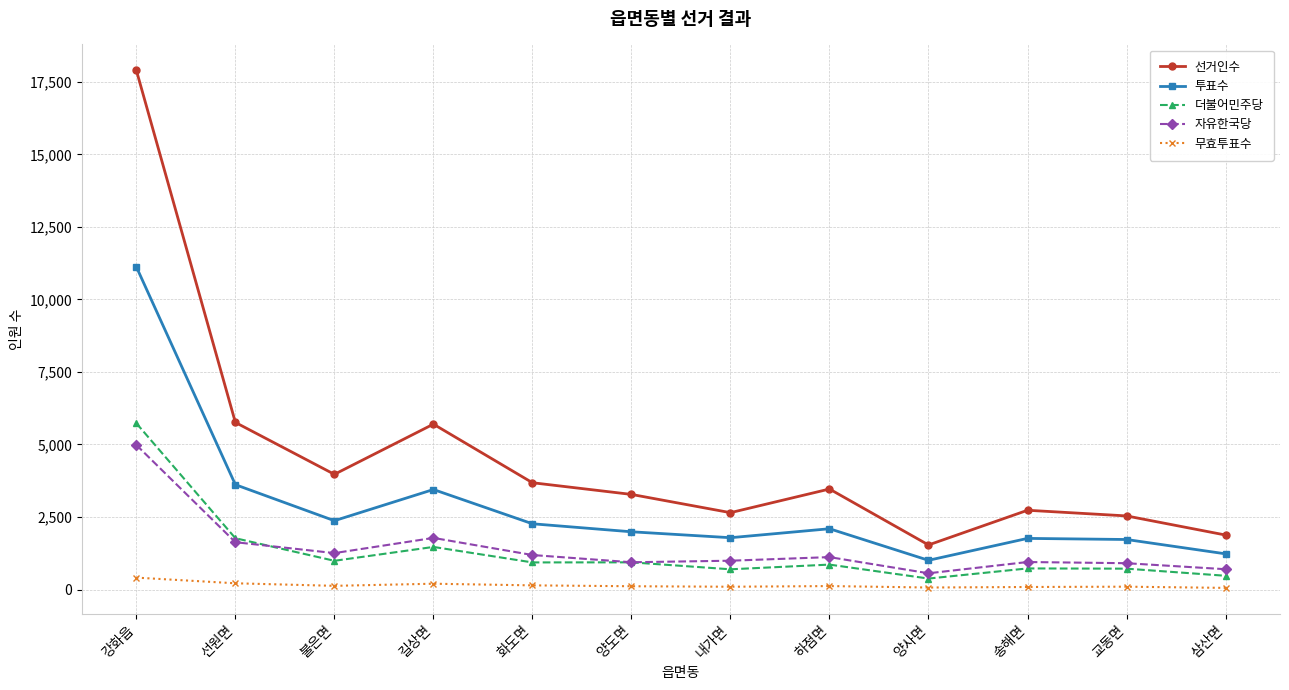

True or false: 더불어민주당 has more than 2 interior local peaks.

True